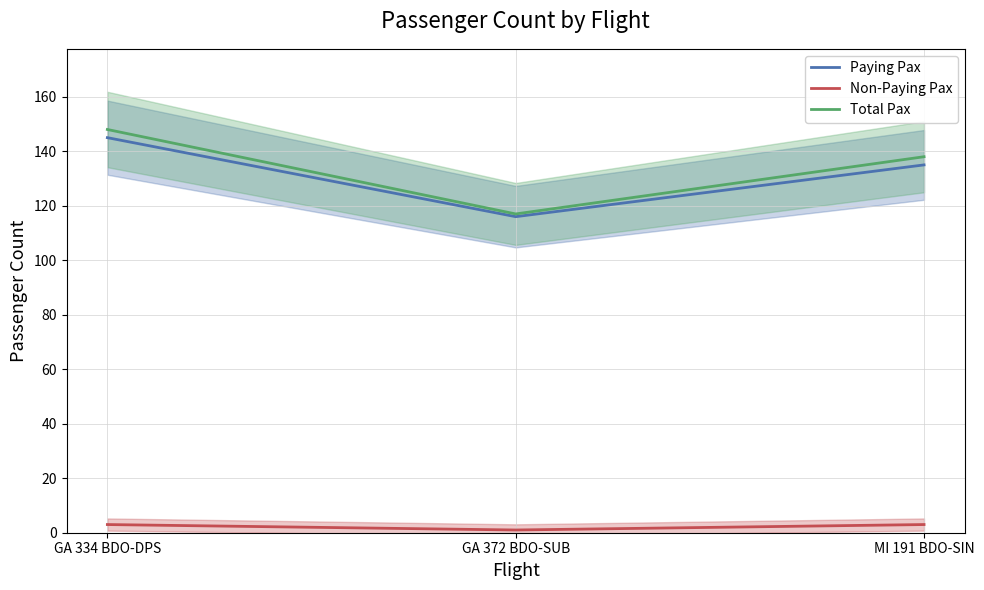

How many distinct data groups are displayed?

3